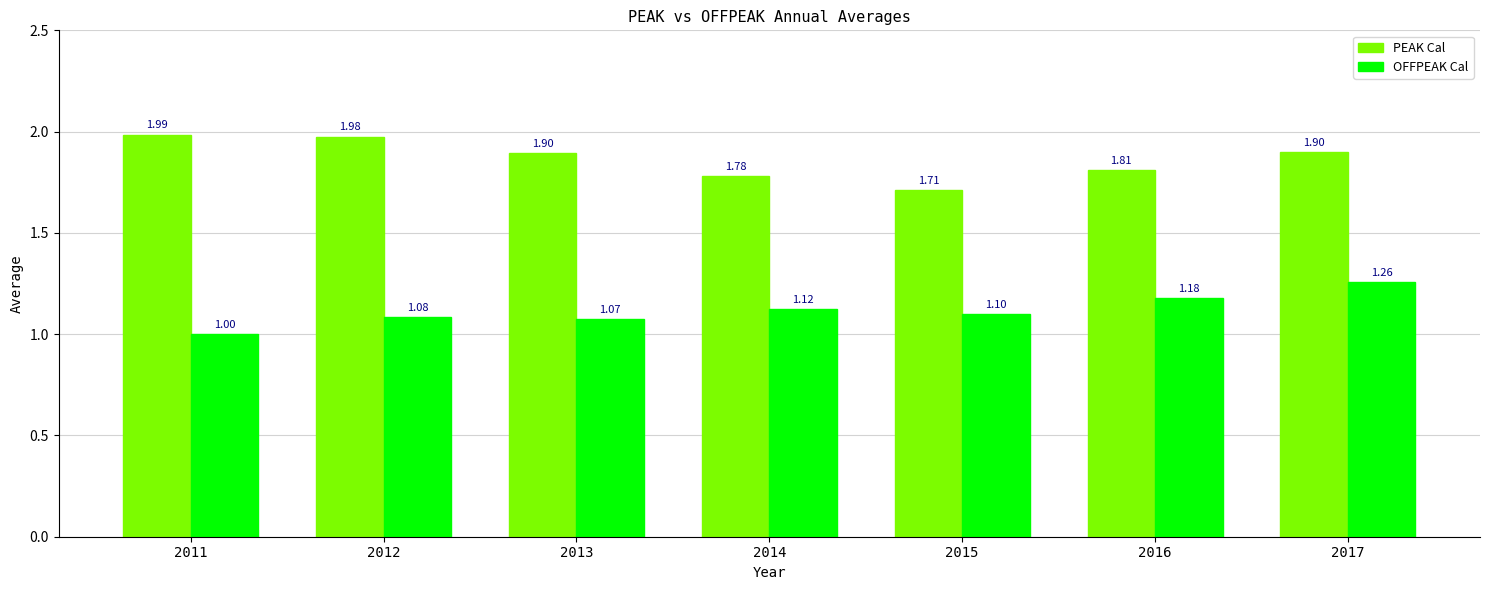

What is the value of the OFFPEAK Cal bar at the 3rd from the left?

1.1